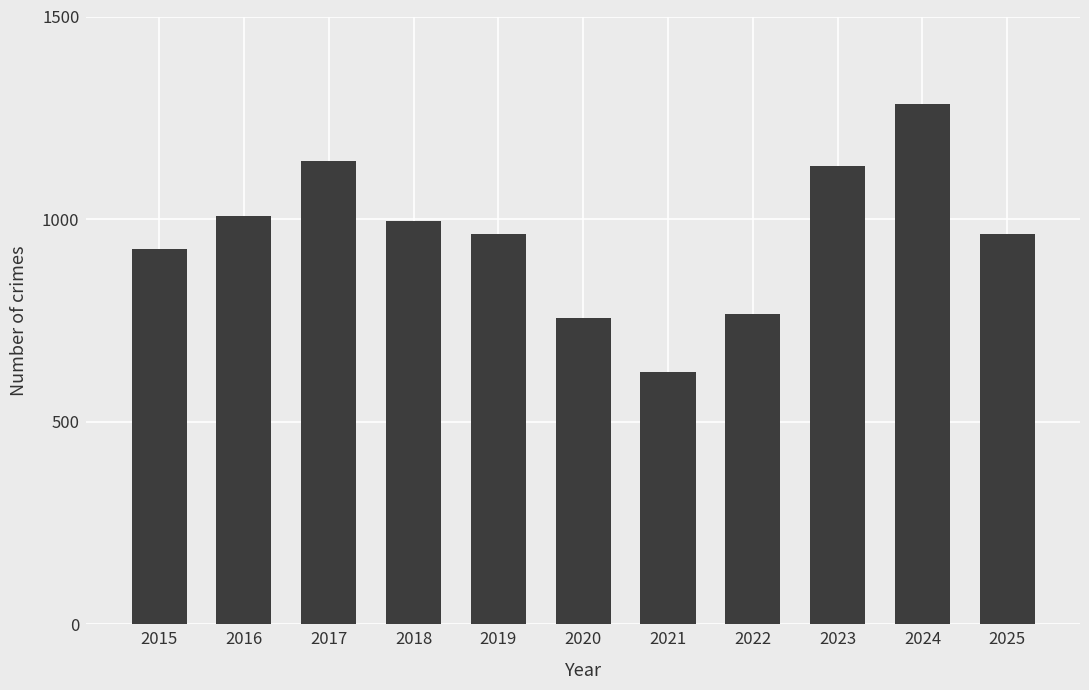

What is the average value?

960